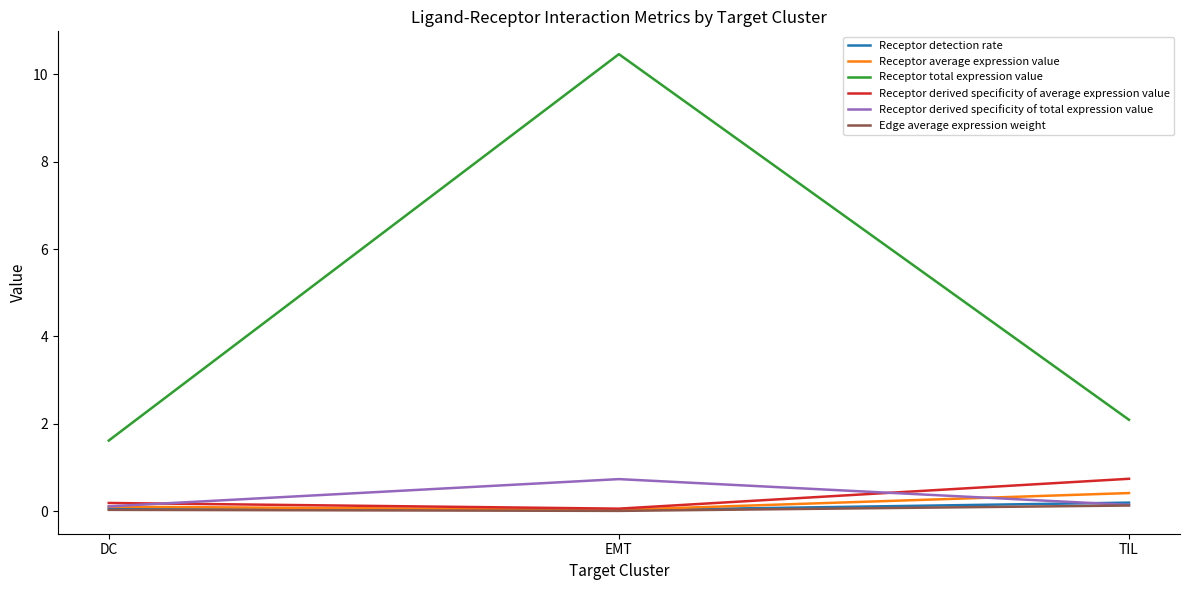

How many values in the Receptor total expression value series exceed 2?

2